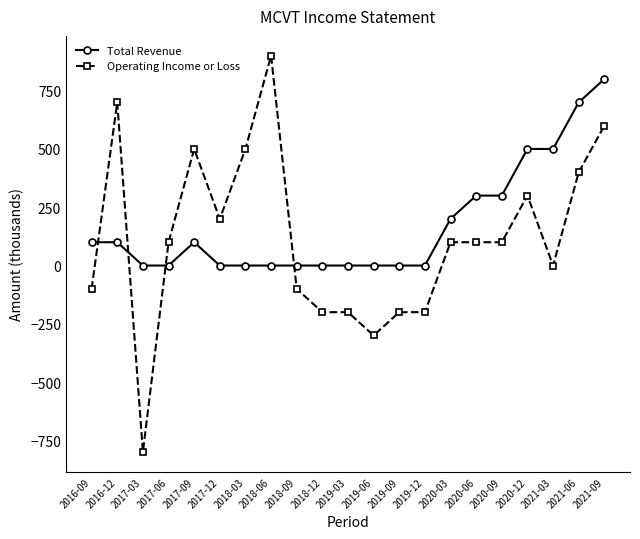

True or false: Operating Income or Loss and Total Revenue cross at least once.

True